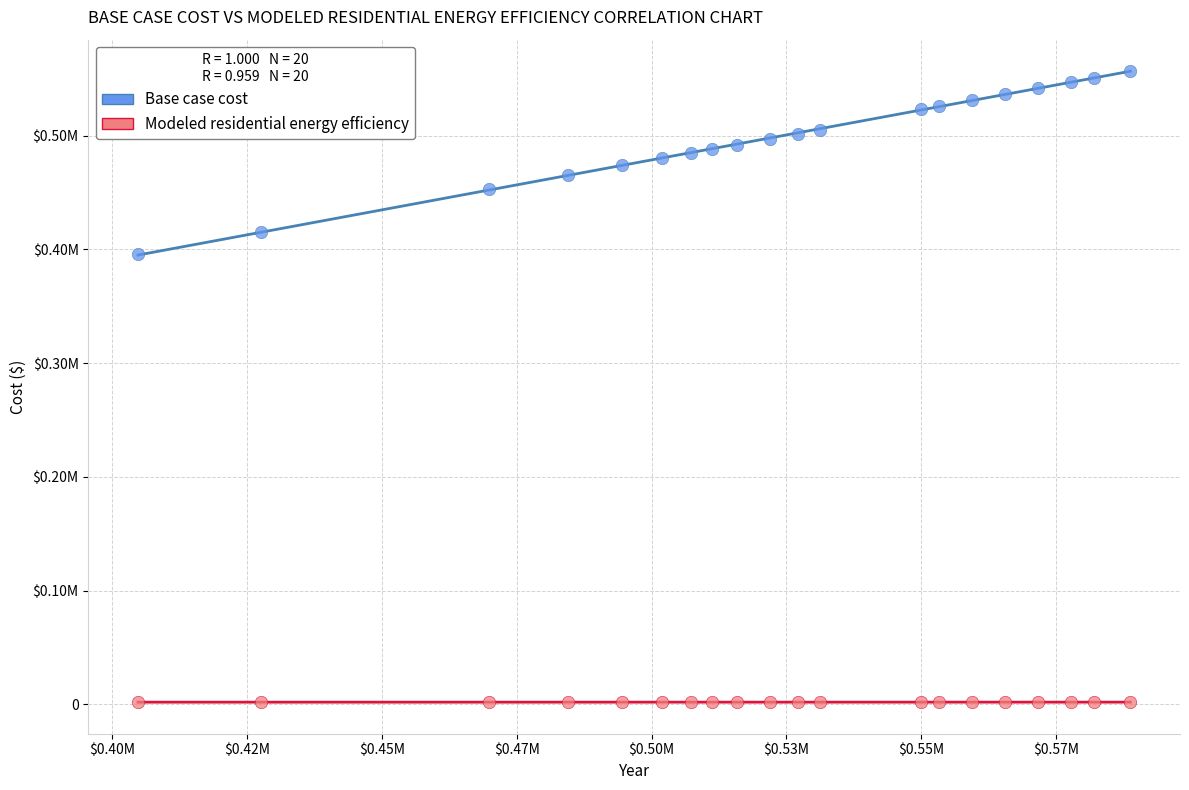

Which series reaches the maximum Y coordinate?

Base case cost